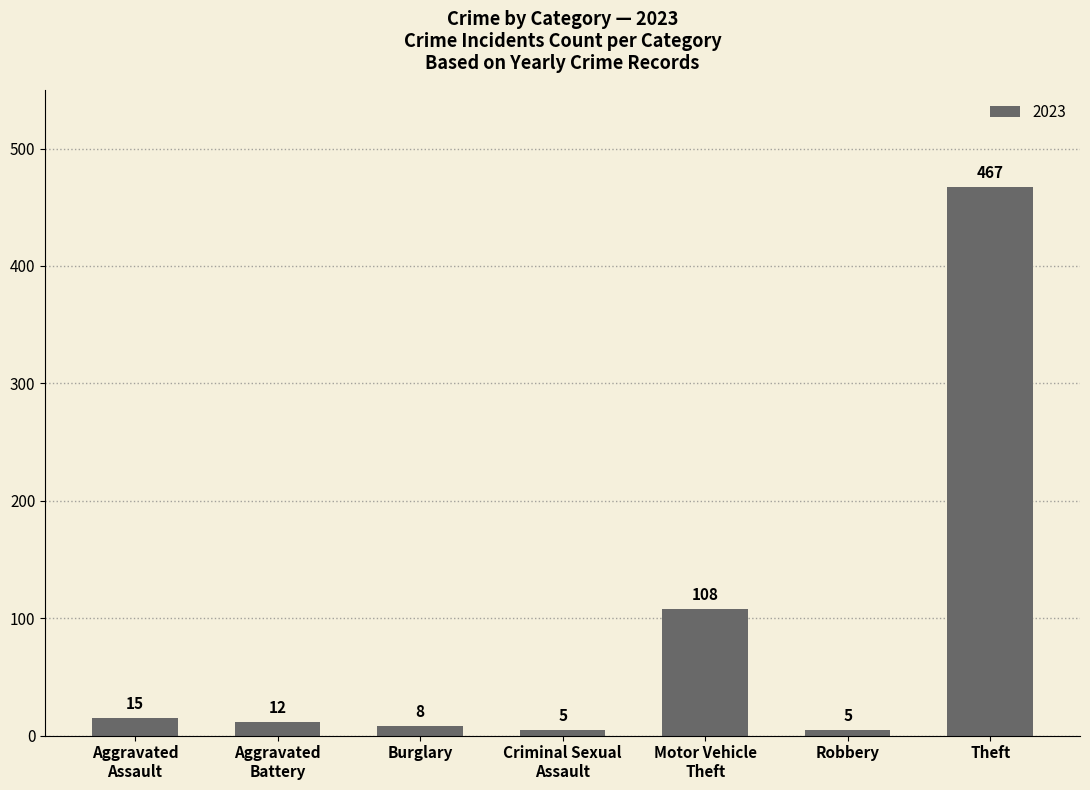

Reading right to left, transcribe all the data shown in this chart.

467	5	108	5	8	12	15